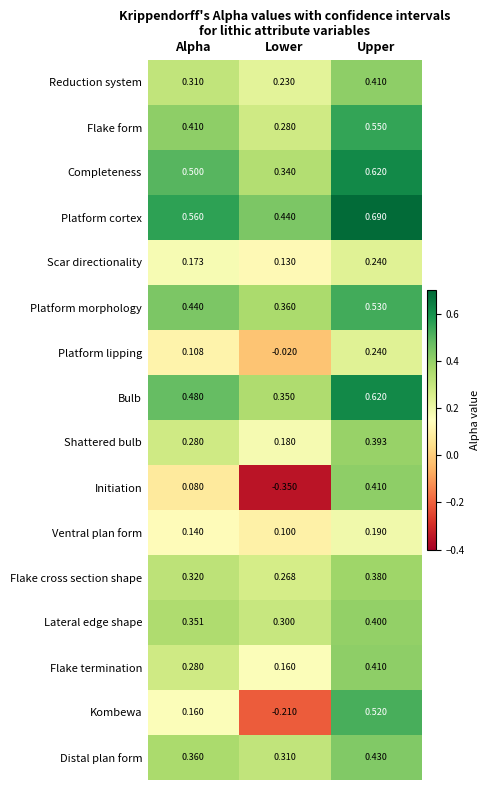

Which series has the largest total across all categories?

Platform cortex